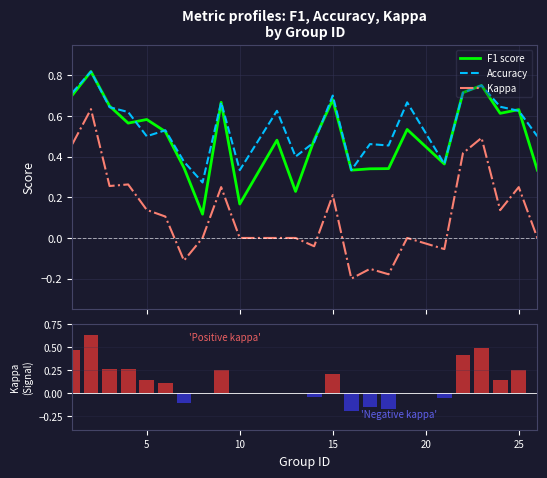

True or false: F1 score and Kappa cross at least once.

False